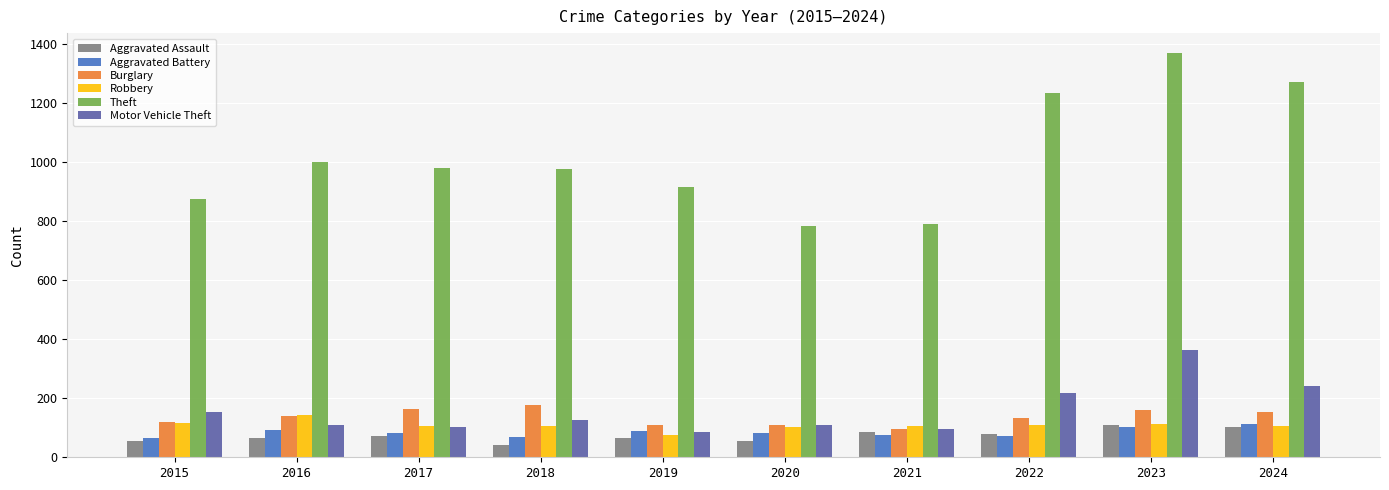

Is the value of Theft at 2021 greater than the value of Aggravated Assault at 2020?

Yes